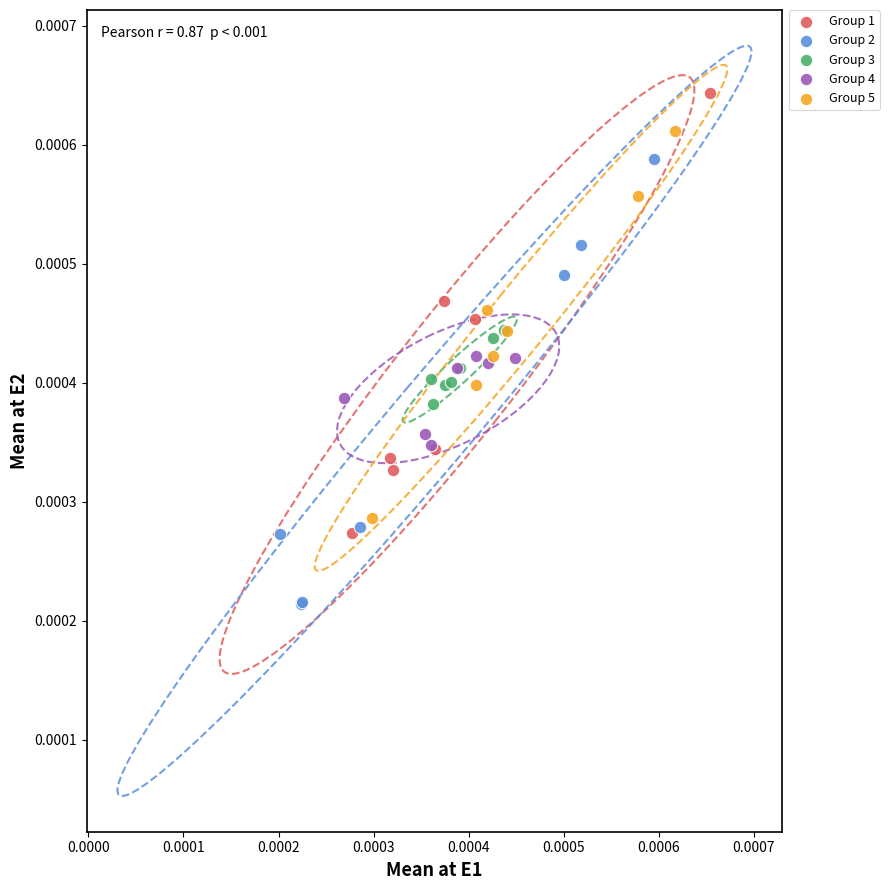

Which series contains the lowest Y value?

Group 2